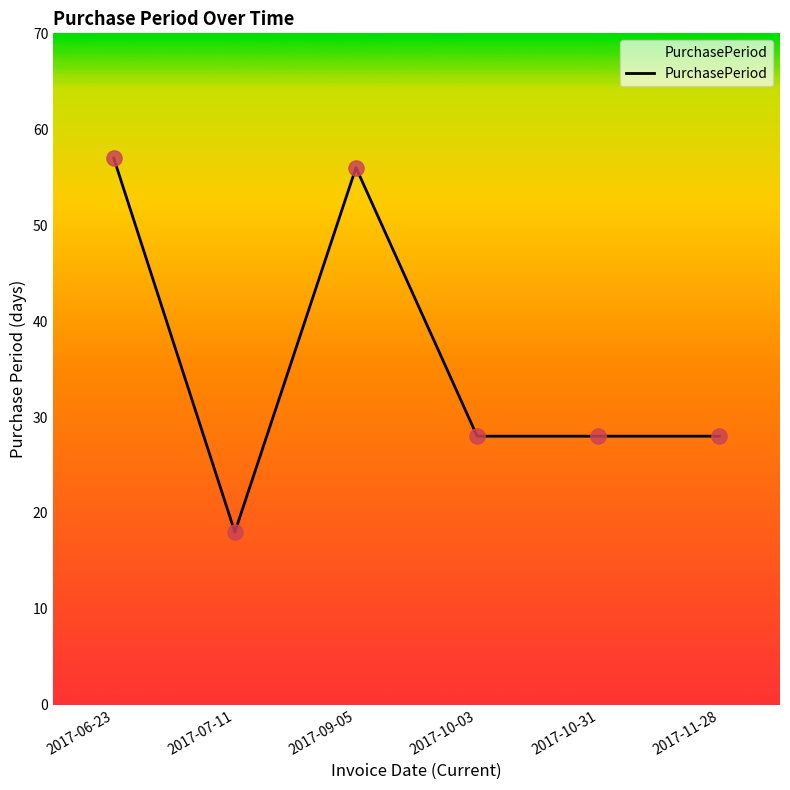

Between 2017-06-23 and 2017-11-28, which is larger?

2017-06-23